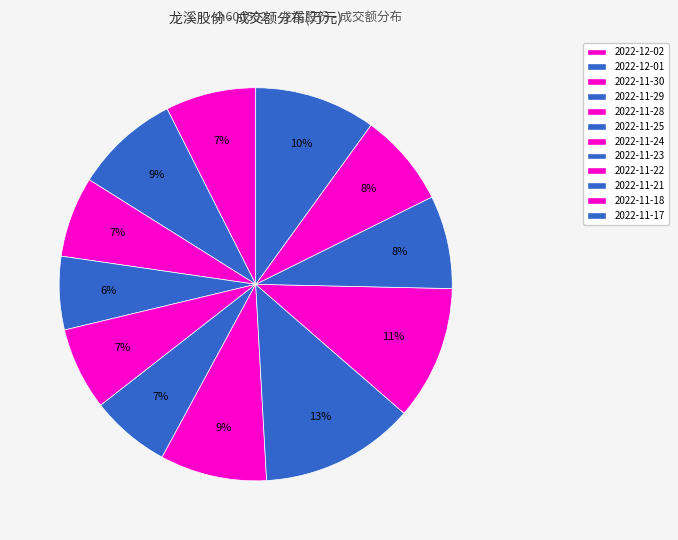

Is it true that 2022-11-23 is 1% of the pie?

False